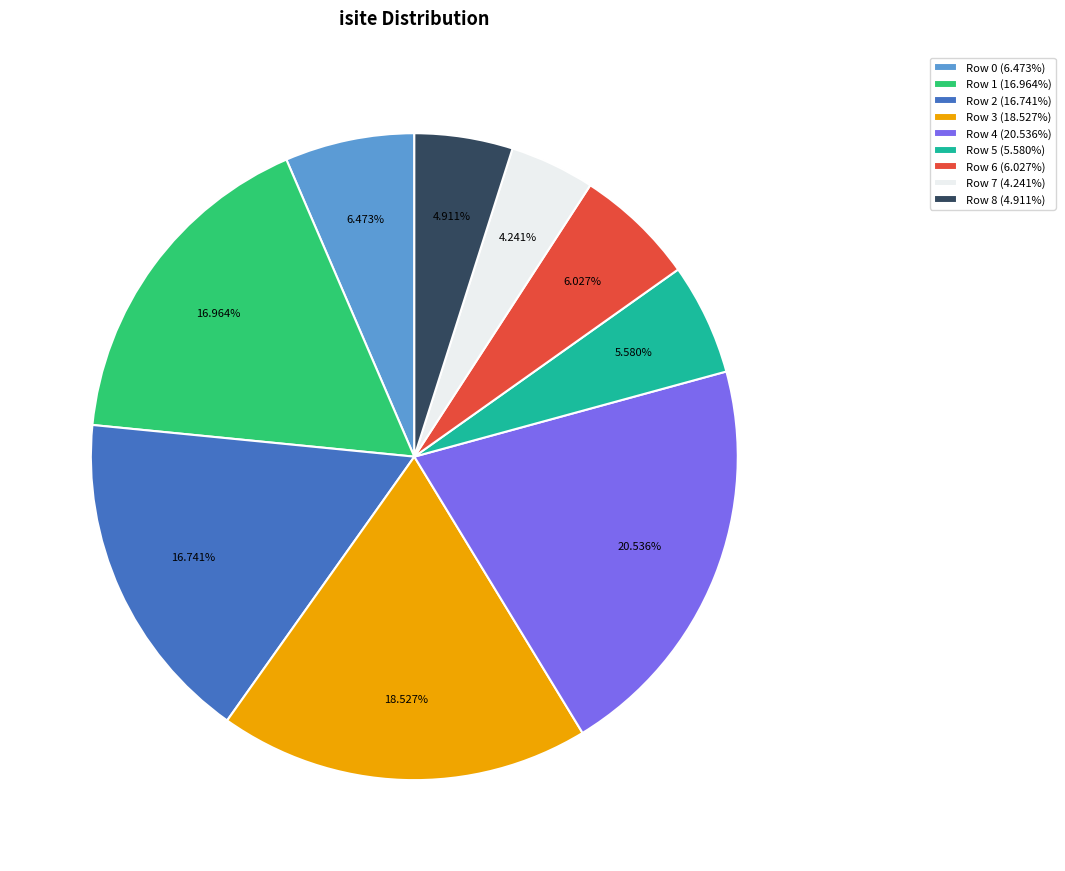

Combined, do Row 1 and Row 3 account for over 50%?

No